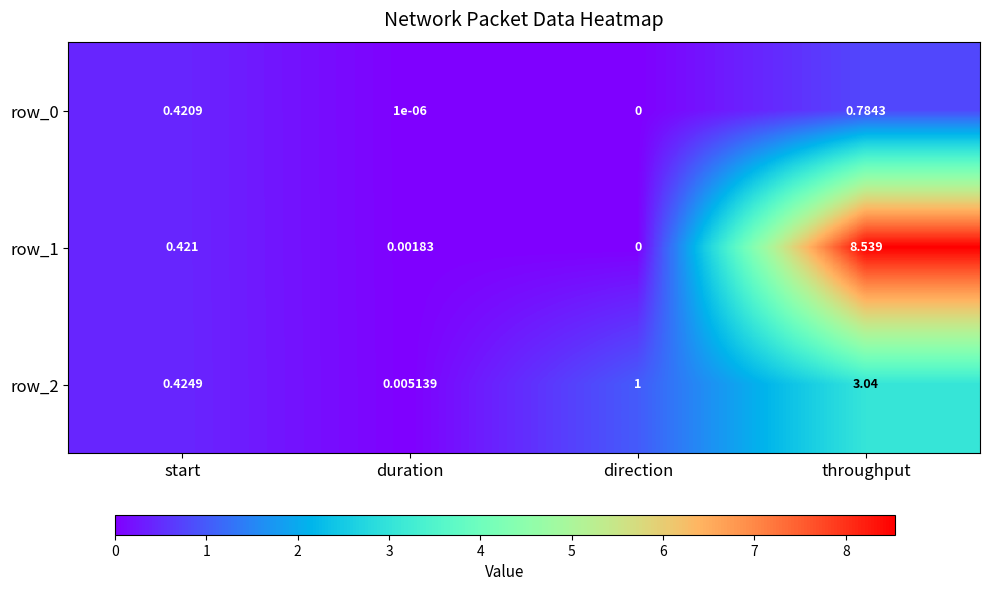

At which category is the sum across all series the highest?

throughput